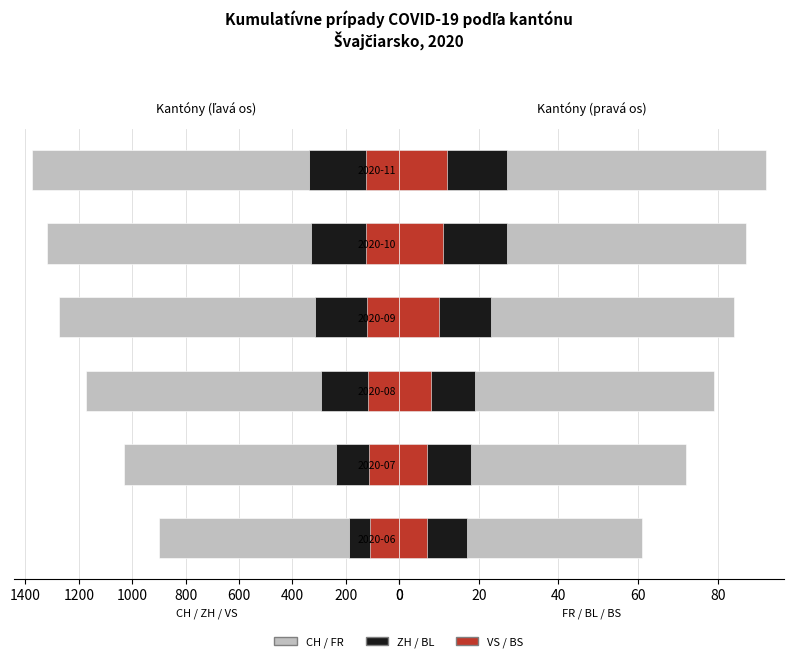

Which has a higher value, 0 or 800?

800